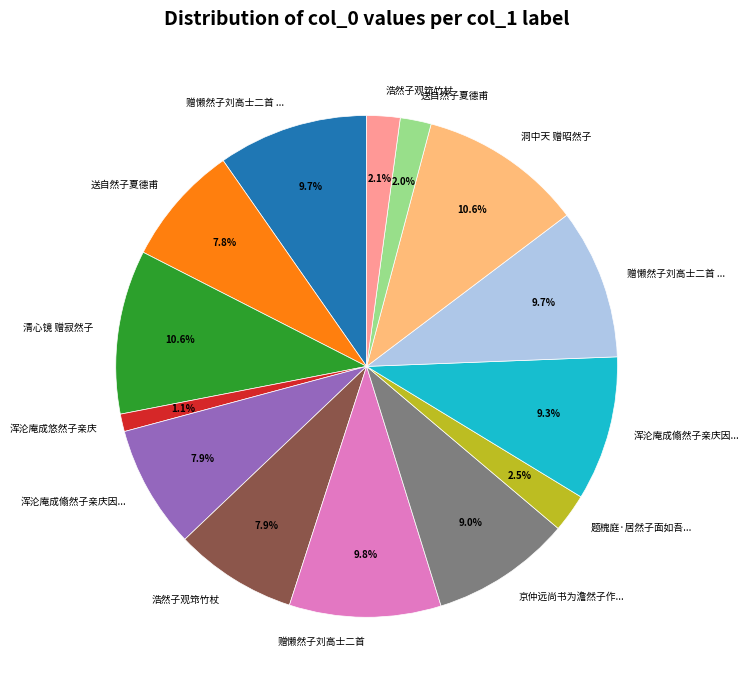

How many slices are in this pie chart?

14